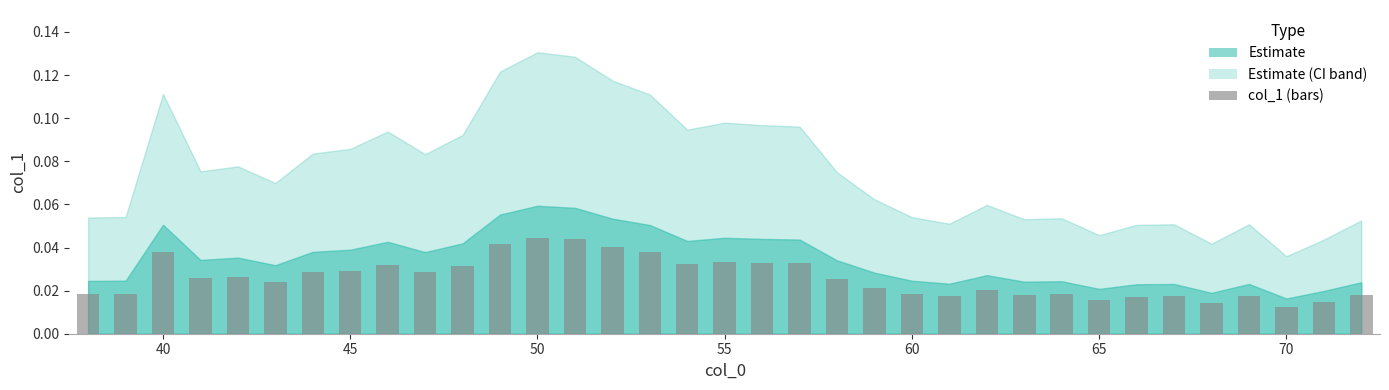

Count the values in the range 0 to 1.

35